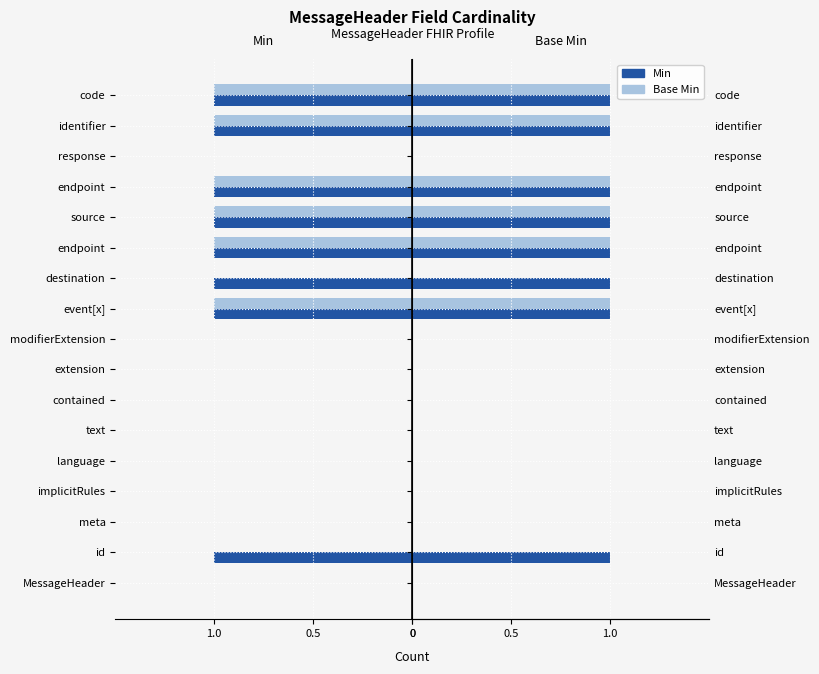

Which series has the largest range (max minus min)?

Min